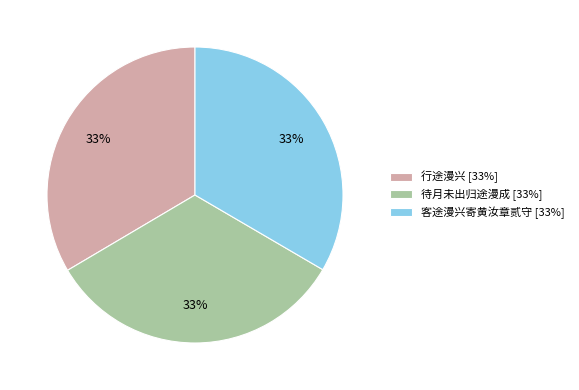

Is it true that 行途漫兴 is 33% of the pie?

True